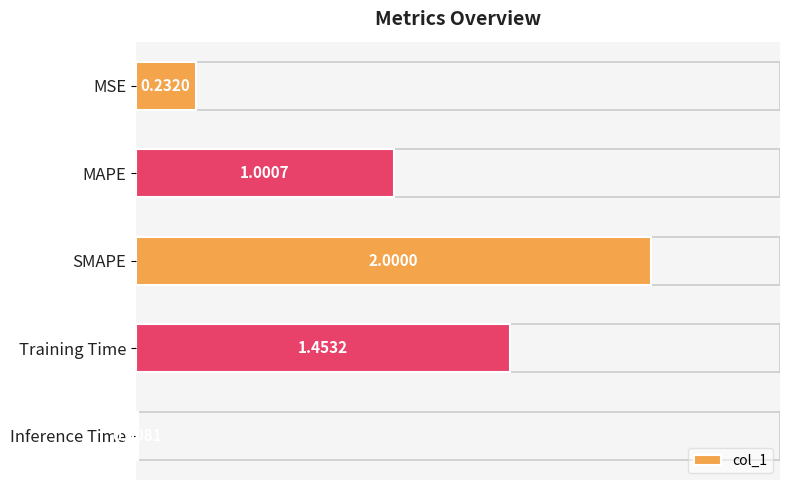

At which category does the chart reach its peak across all series?

SMAPE